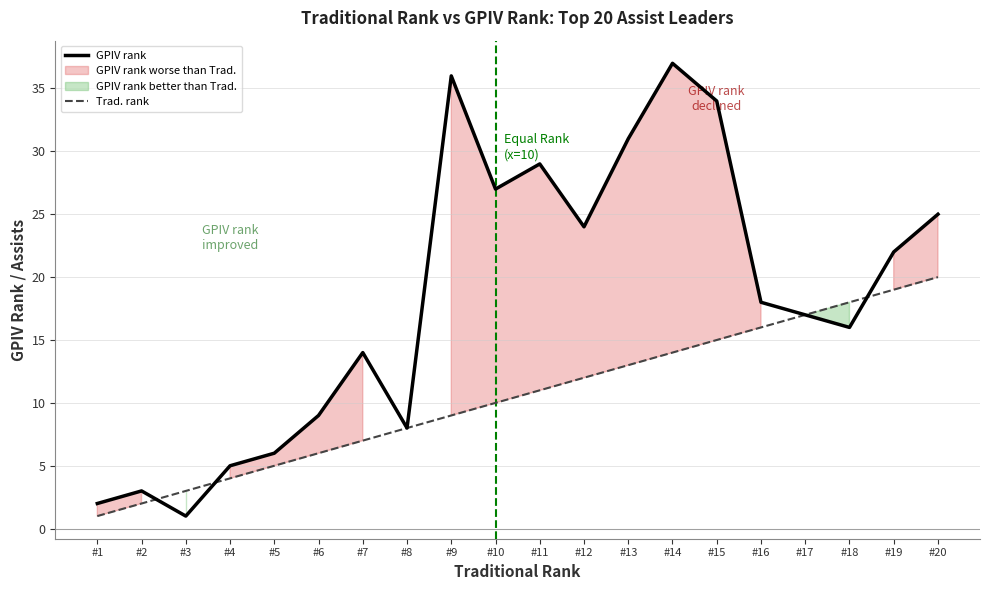

Where is the first local minimum for GPIV rank?

#3